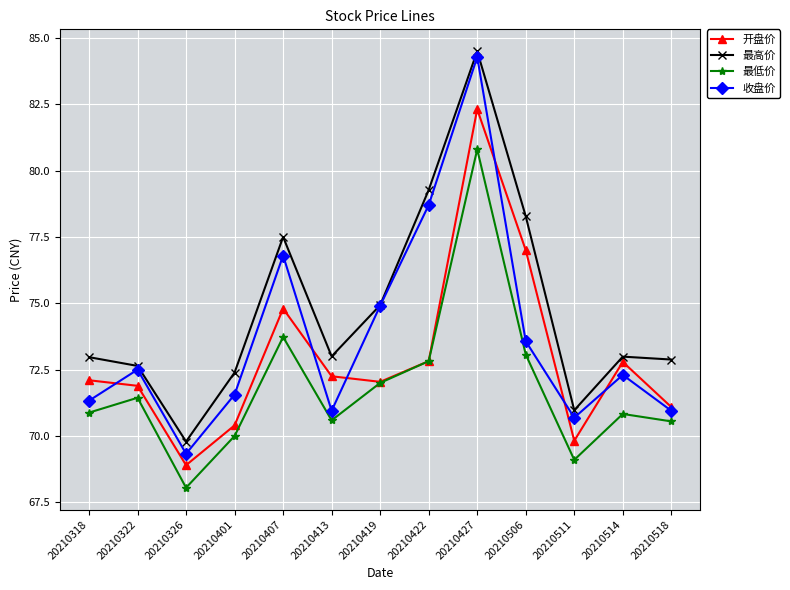

True or false: 最高价 and 最低价 intersect in this chart.

False